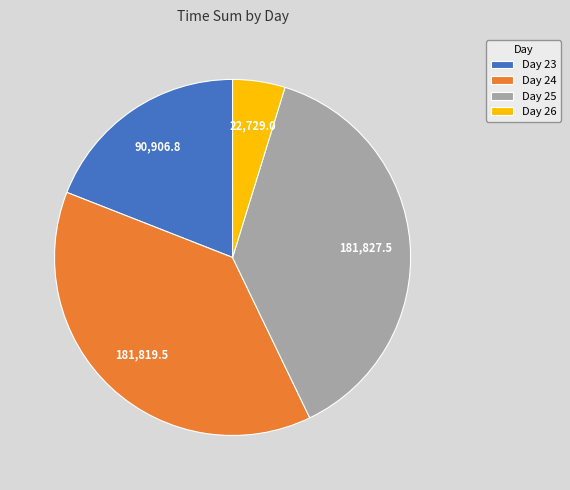

Is there a majority slice in this chart?

No